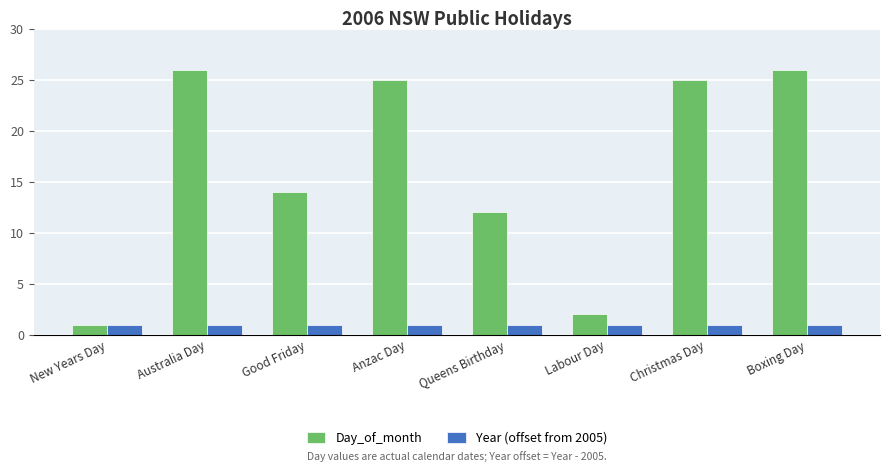

What position from the left is Good Friday?

3